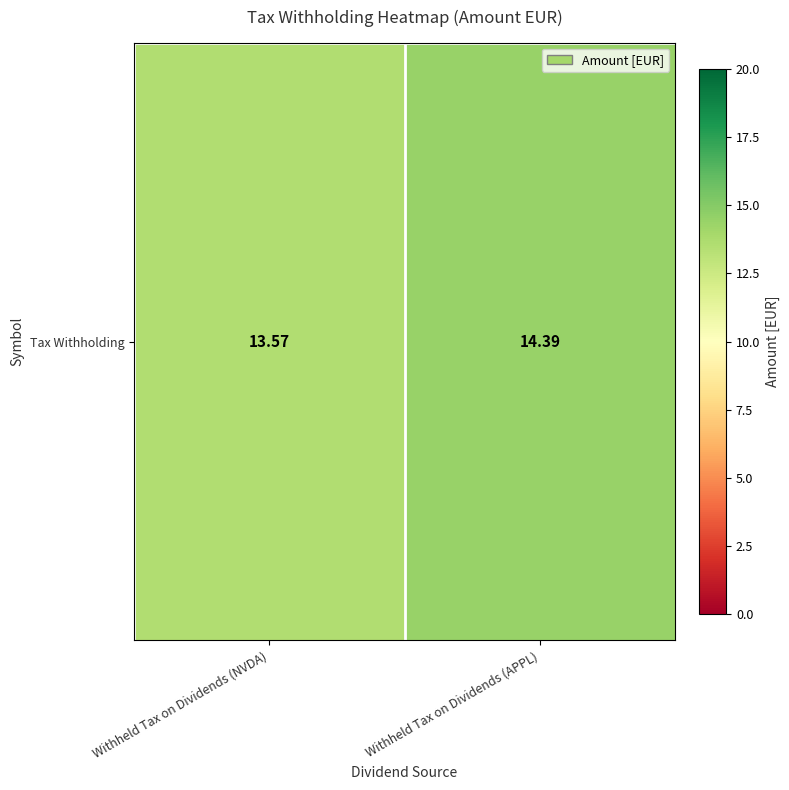

Where does the data first go above 14?

Withheld Tax on Dividends (APPL)